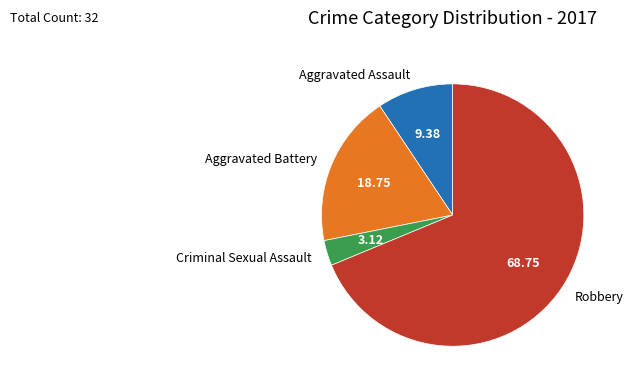

Which slice is the largest?

Robbery